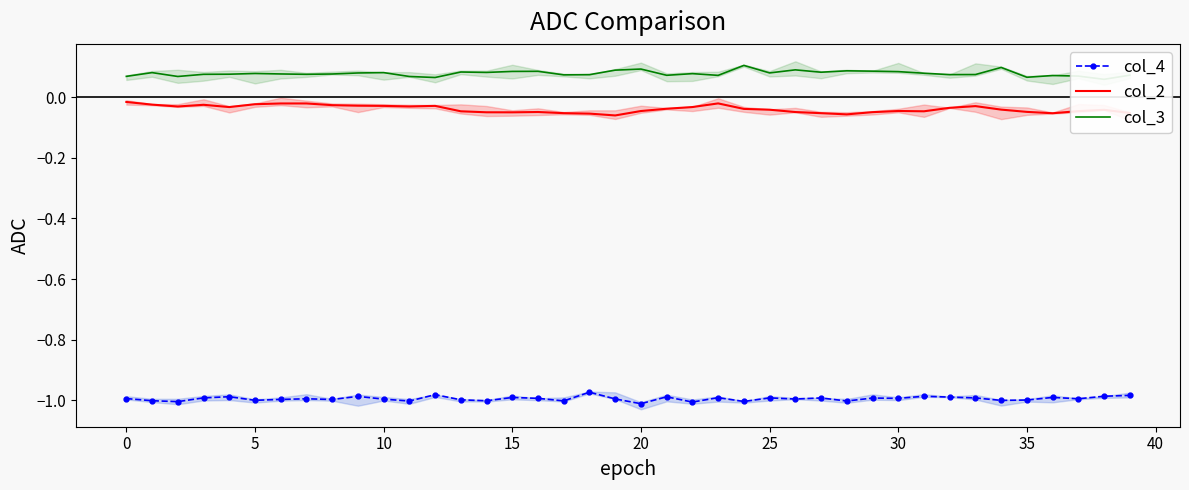

Which series changed the most between 12 and 34?

col_3